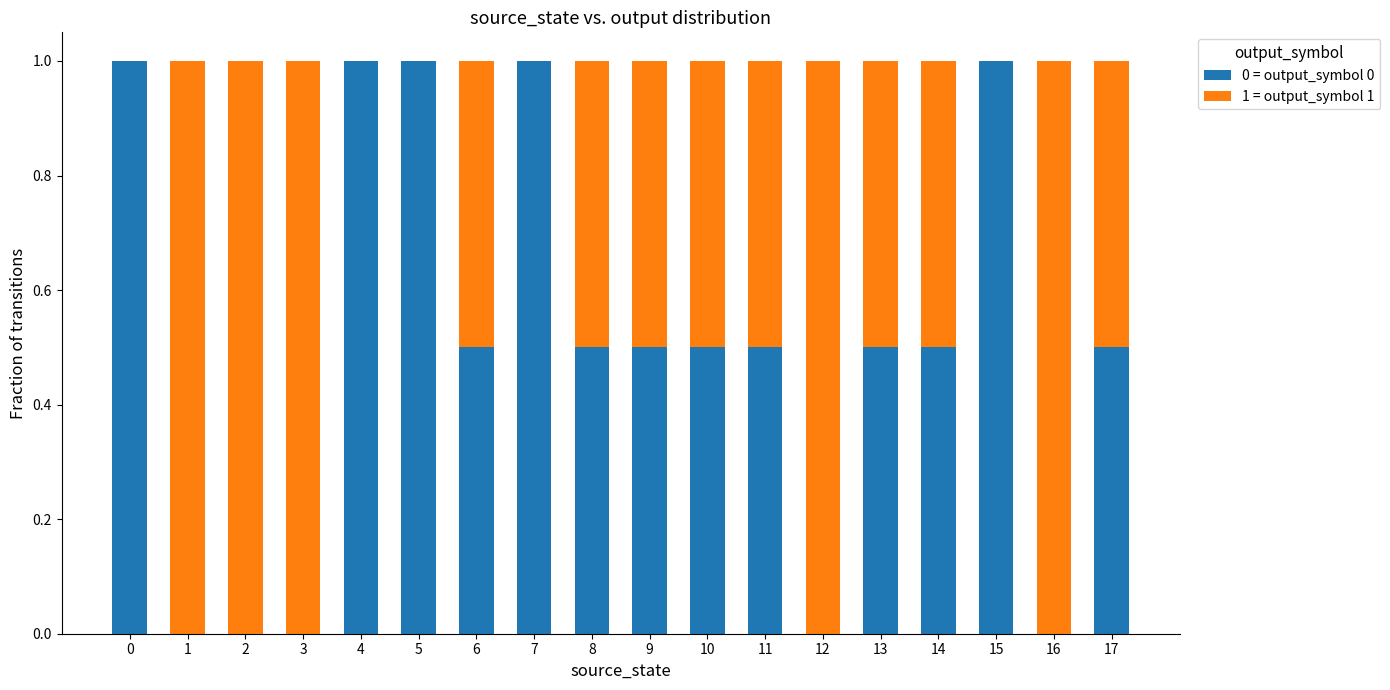

What is the maximum value for 0 = output_symbol 0?

1.0